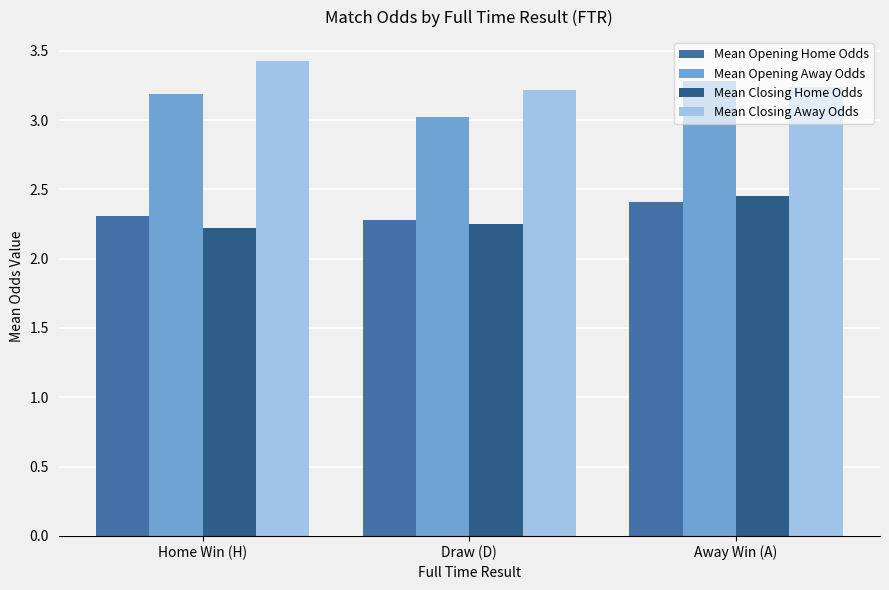

Is it true that Mean Opening Home Odds equals 3.9 at Away Win (A)?

False